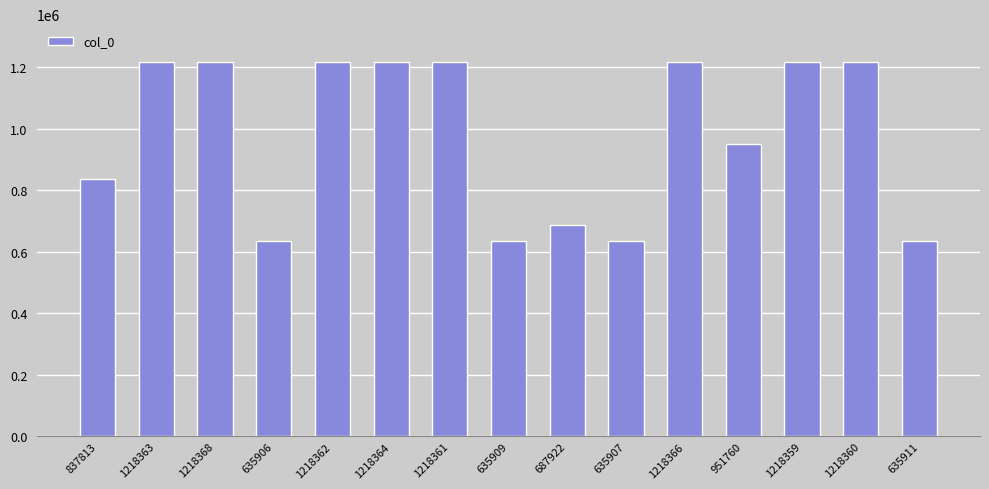

What is the ratio of the value at 1218368 to the value at 1218362?

1.0